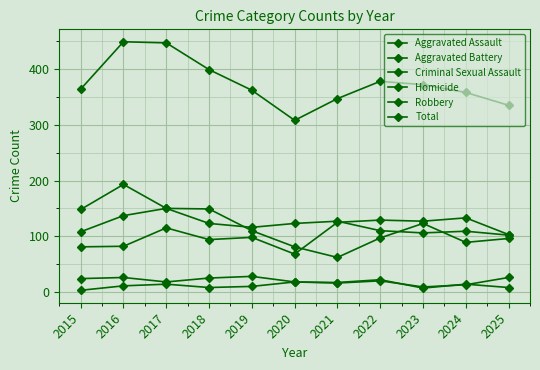

Count the number of data series in this chart.

6